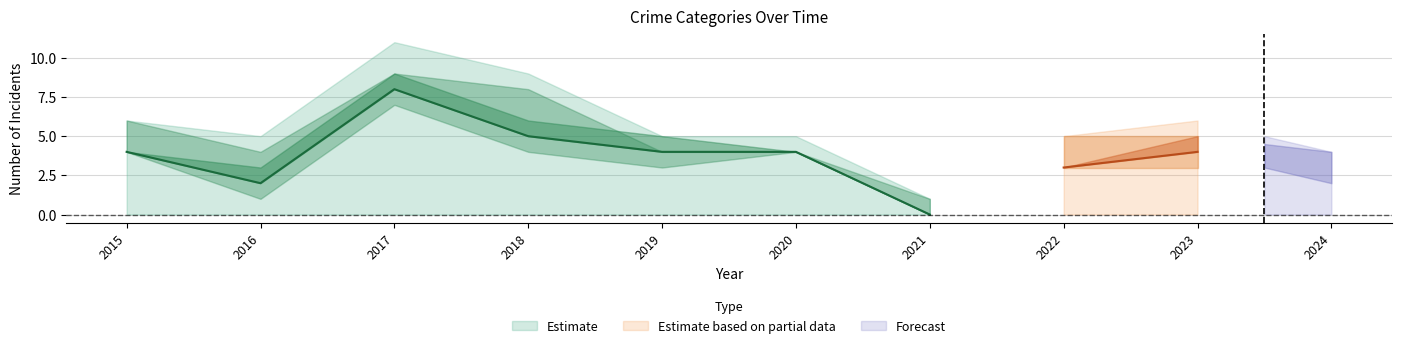

Reading left to right, what are all the values shown in this chart?

Aggravated Assault: 2015=0	2016=1	2017=1	2018=1	2019=1	2020=0	2021=0	2022=0	2023=1	2024=2
Aggravated Battery: 2015=2	2016=2	2017=1	2018=3	2019=0	2020=0	2021=1	2022=2	2023=1	2024=0
Robbery: 2015=4	2016=2	2017=8	2018=5	2019=4	2020=4	2021=0	2022=3	2023=4	2024=2
Total: 2015=6	2016=5	2017=11	2018=9	2019=5	2020=5	2021=1	2022=5	2023=6	2024=4